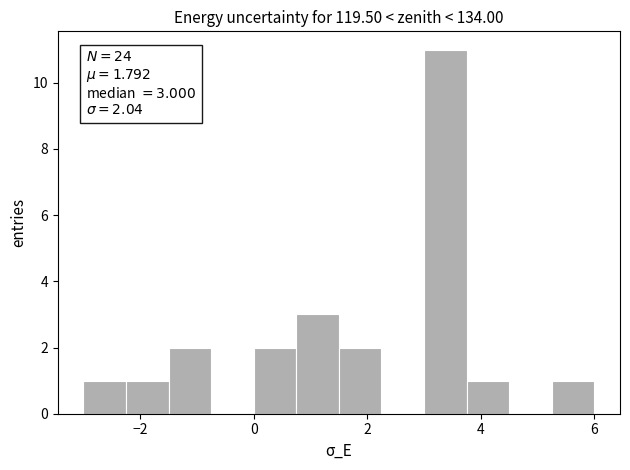

Read against the x-axis, roughly where is the centre of the tallest bar?

3.4